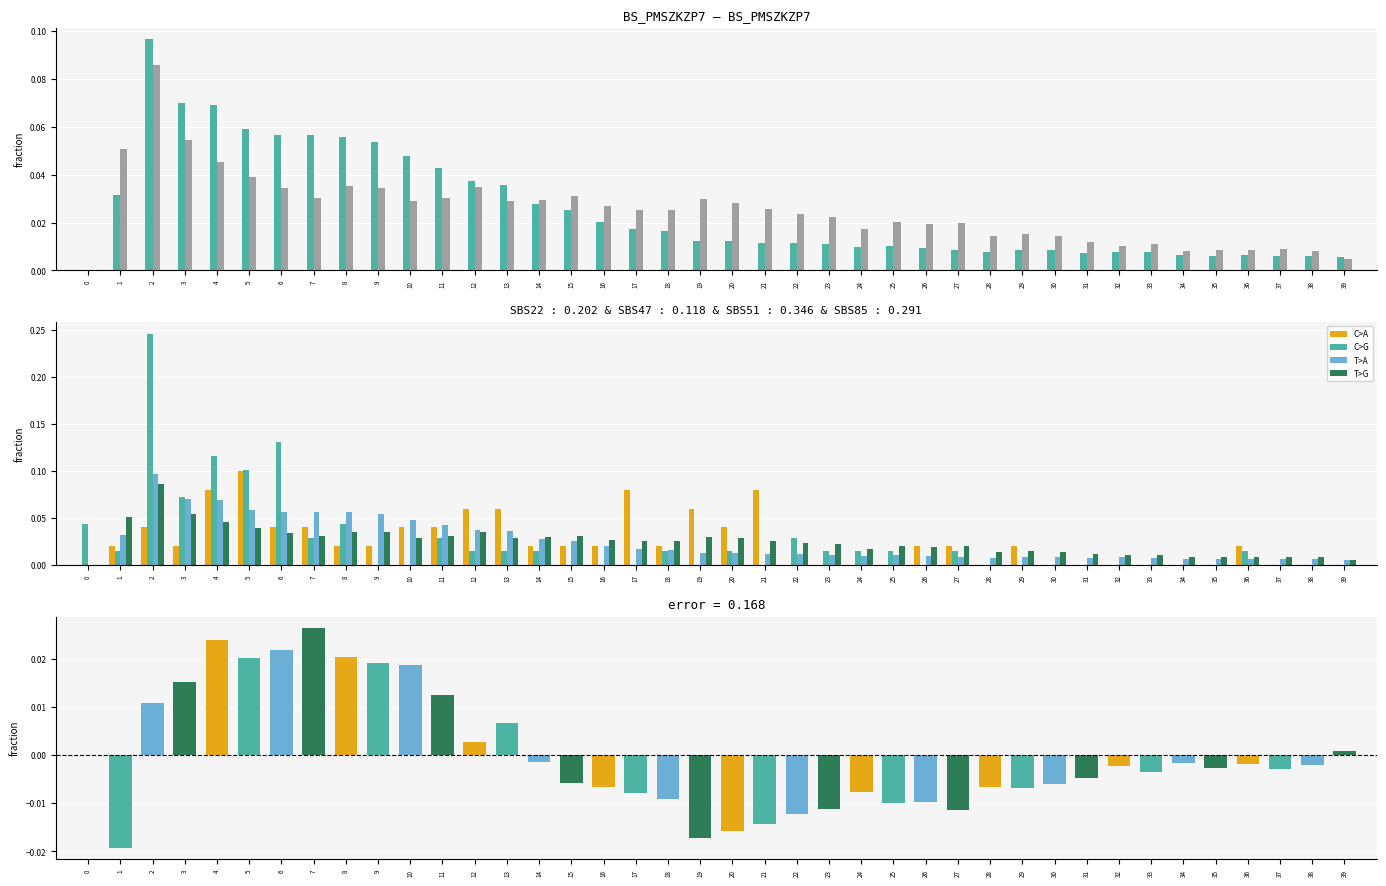

The value of col_2 at 15 is 0.0. True or false?

True